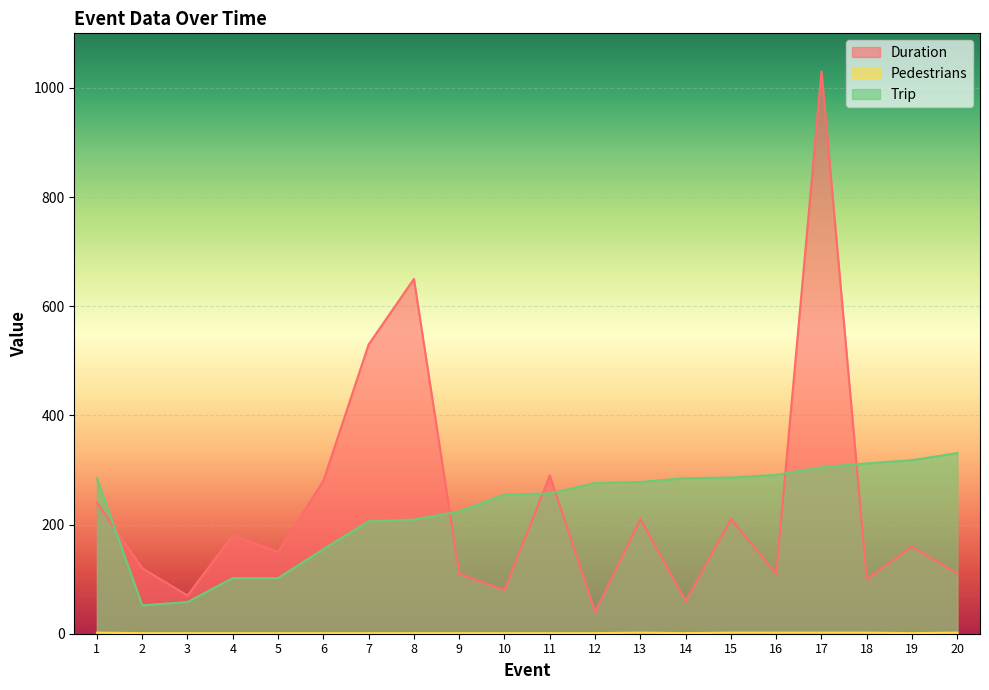

True or false: Trip and Duration intersect in this chart.

True